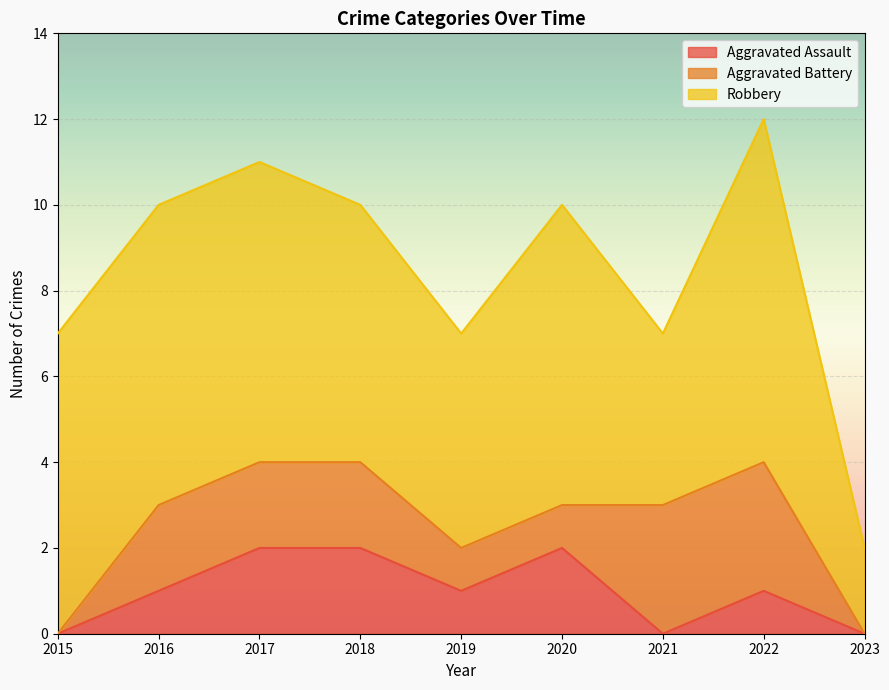

True or false: Aggravated Assault has a value of 1 at 2016.

False